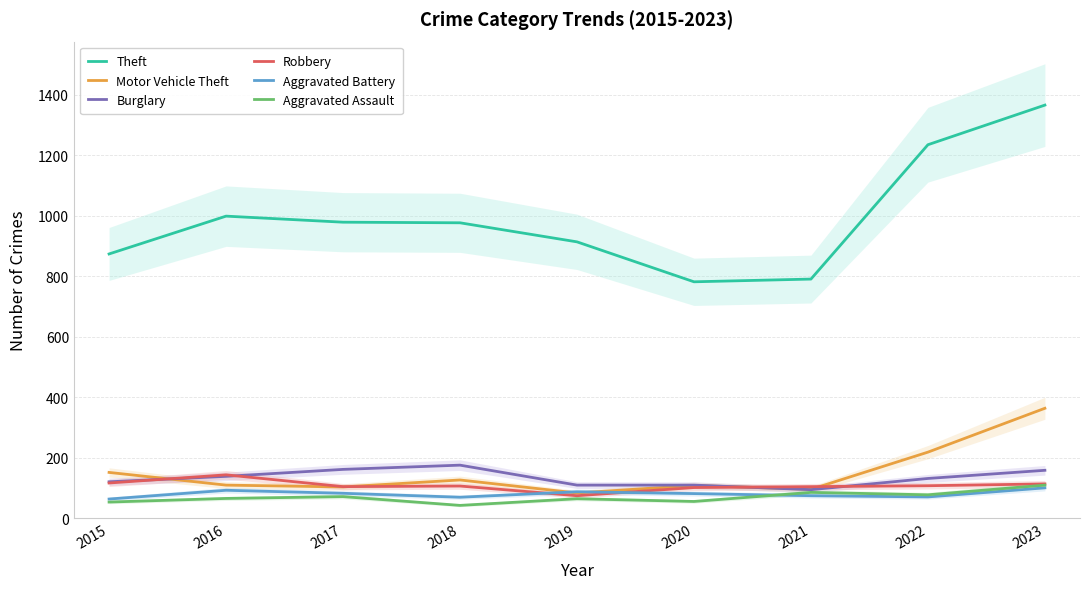

Reading left to right, extract all data points from this chart.

Theft: 874	999	979	977	914	782	791	1235	1366
Motor Vehicle Theft: 152	110	104	127	84	109	96	219	364
Burglary: 121	139	162	176	110	110	95	132	159
Robbery: 117	144	105	107	75	102	105	108	114
Aggravated Battery: 64	93	83	70	88	82	75	71	101
Aggravated Assault: 54	66	72	43	65	56	86	78	110